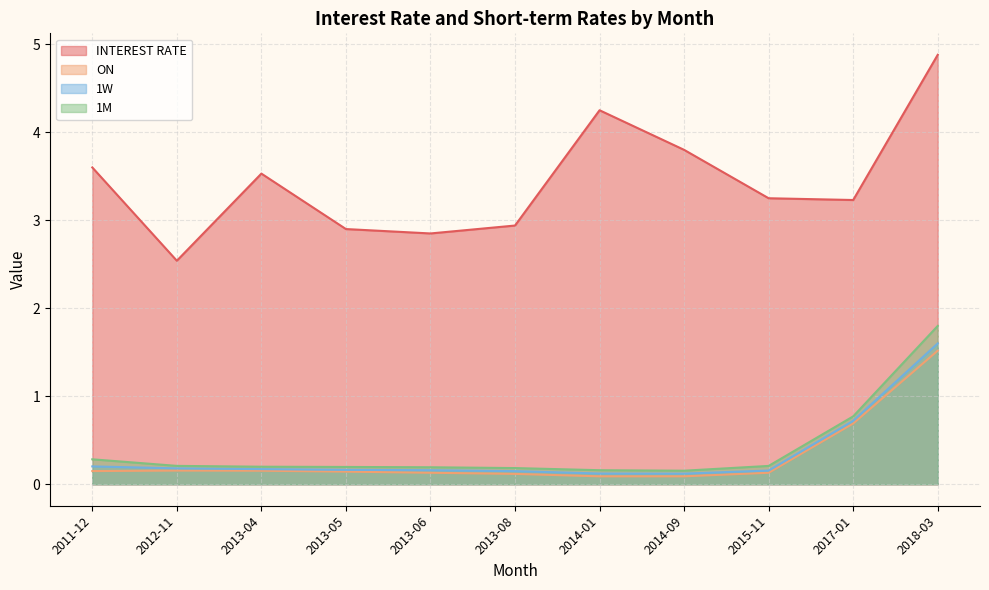

Rank the series at 2012-11 from highest to lowest value.

INTEREST RATE, 1M, 1W, ON